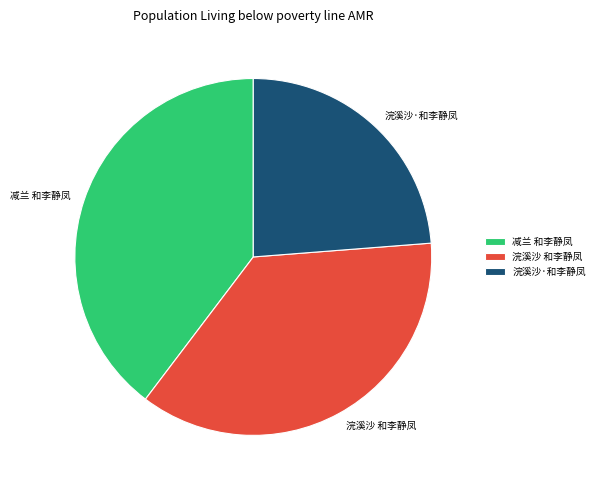

Is there a majority slice in this chart?

No